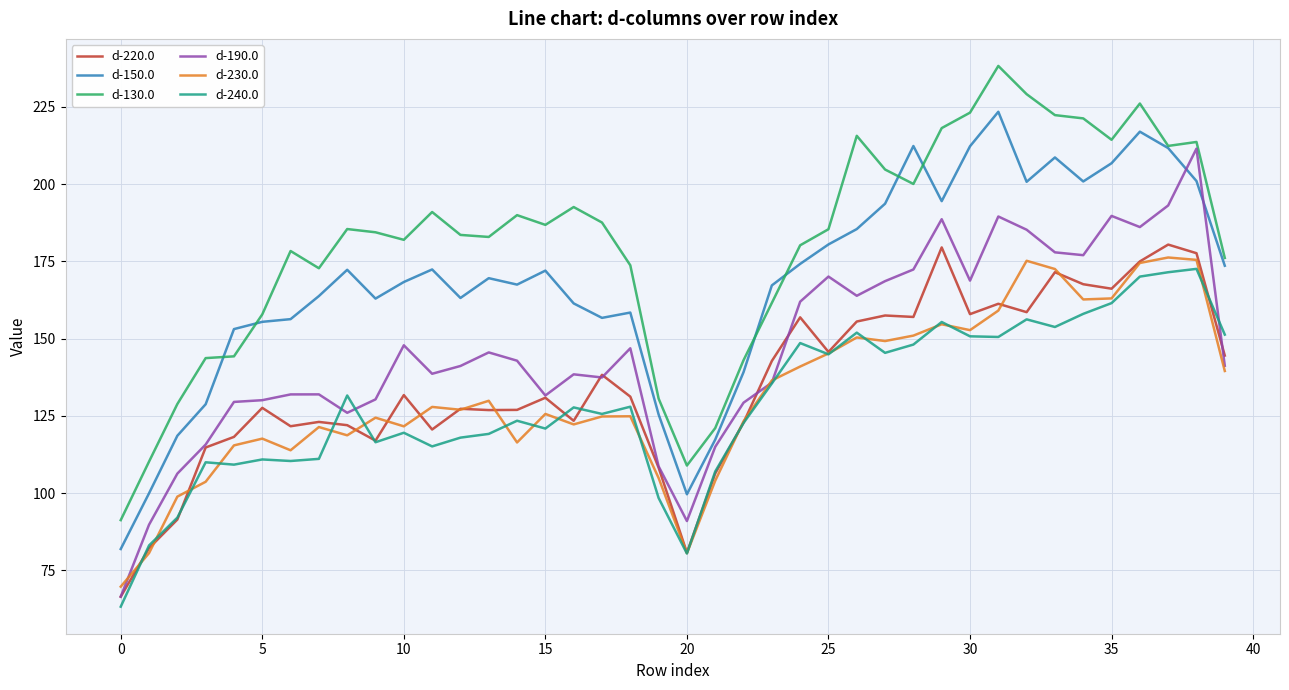

What is the maximum value for d-190.0?

211.5